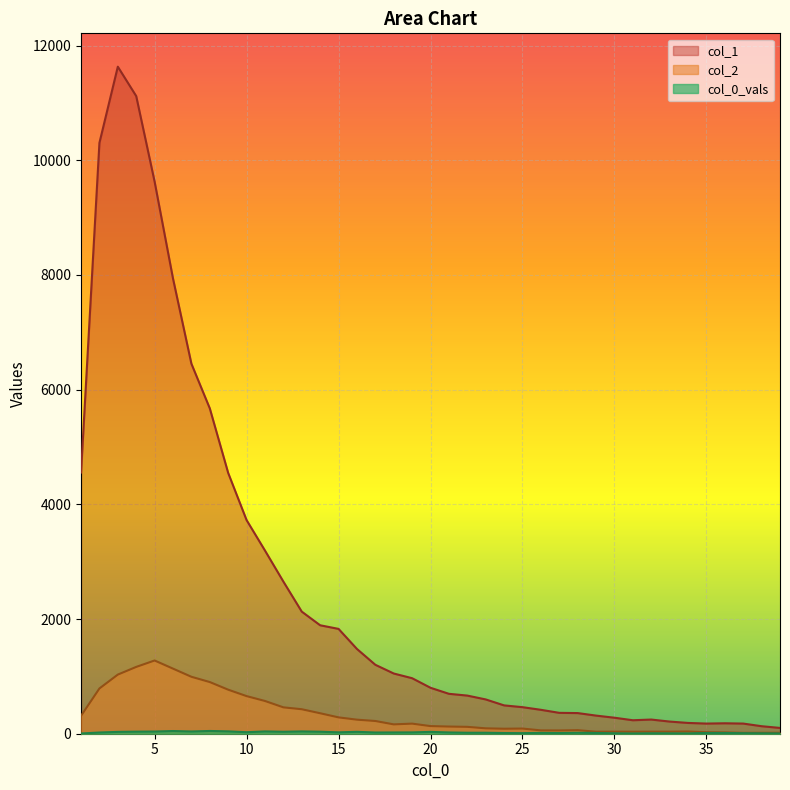

Count the number of data series in this chart.

3